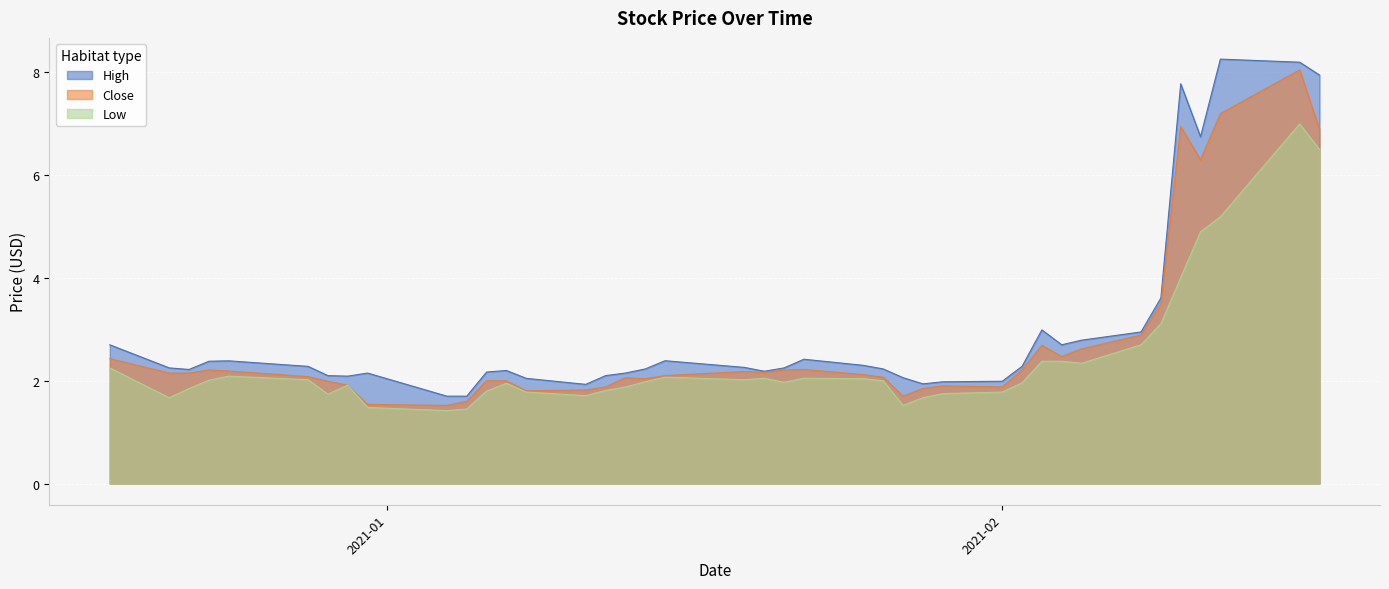

What is the minimum value for Low?

1.4